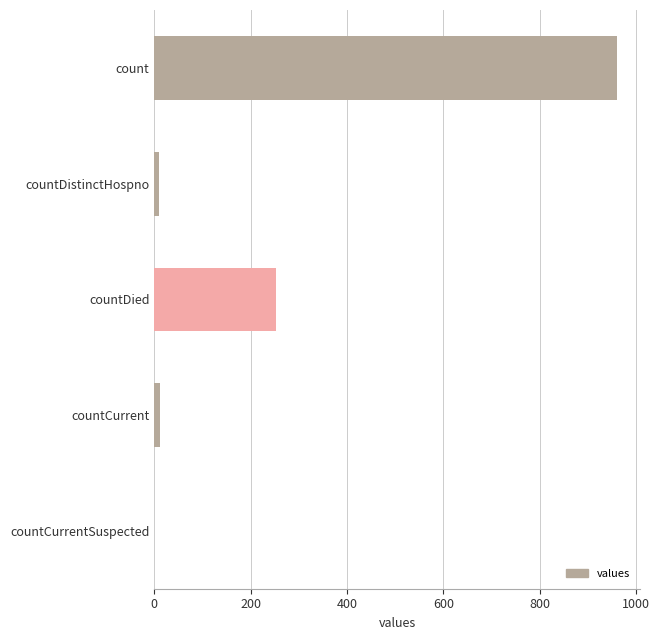

The chart shows a value of 960 at count. True or false?

True